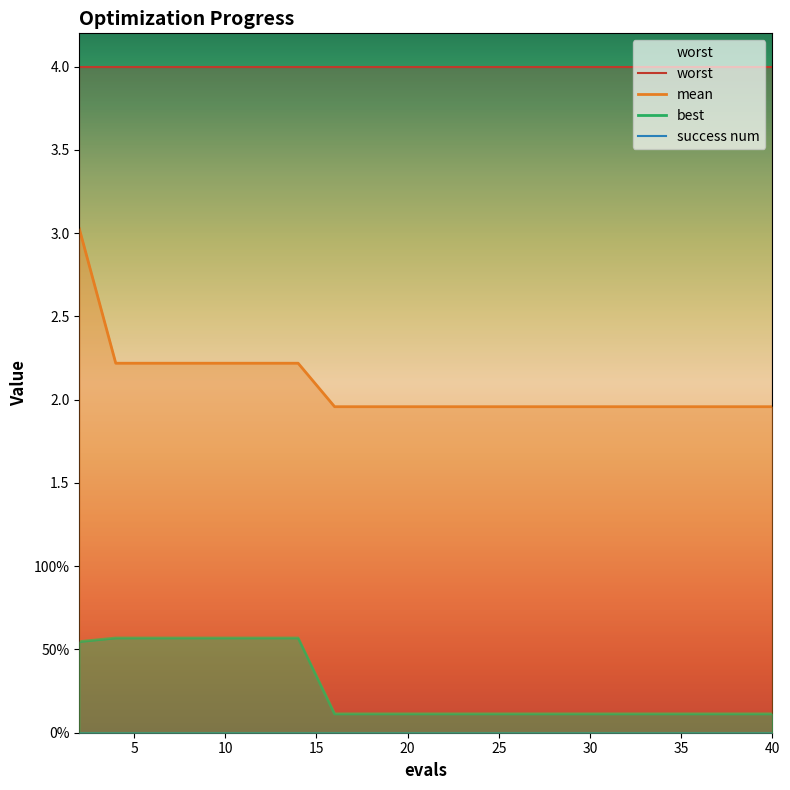

Does the chart have visible grid lines?

No